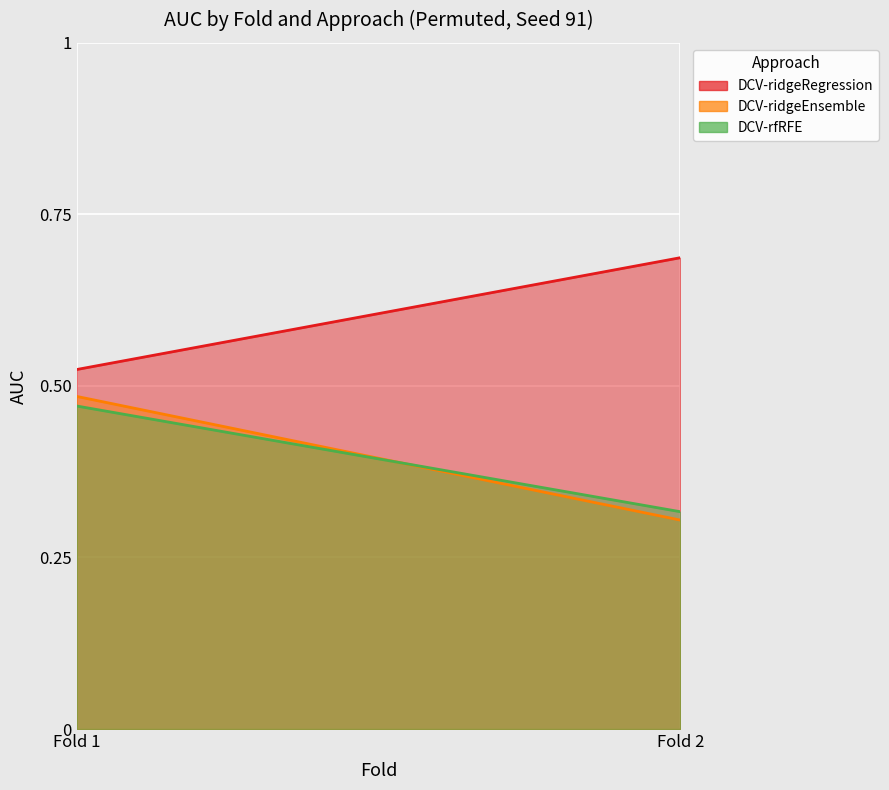

Which series changed the most between Fold 1 and Fold 2?

DCV-ridgeEnsemble